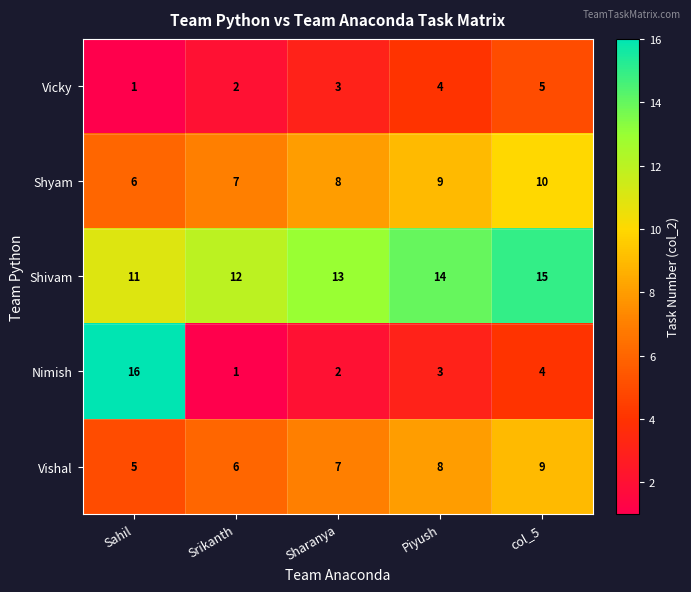

Count the Shivam values in the range 12 to 14.

3